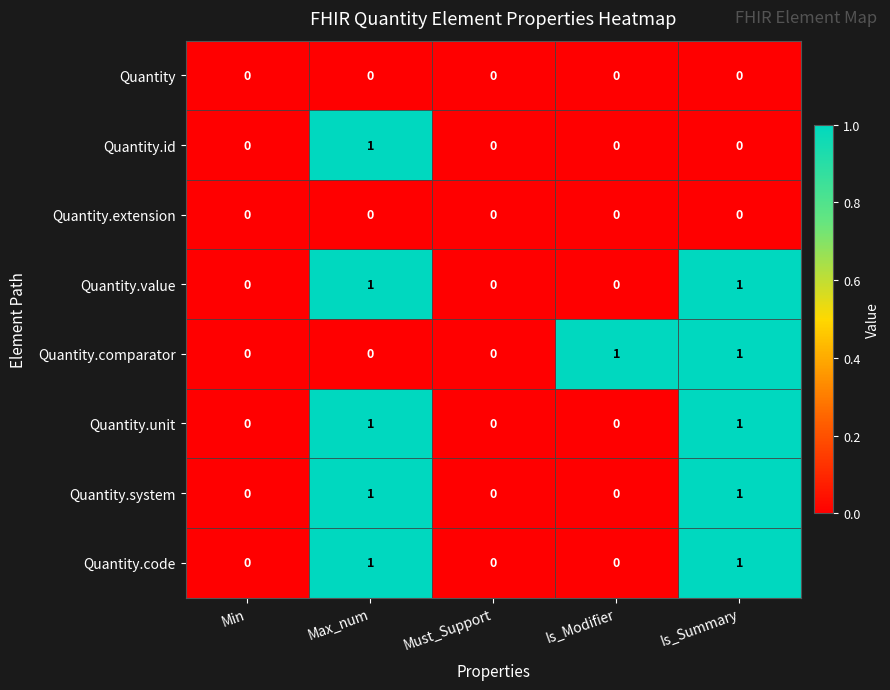

What is the total value across all series at Max_num?

5